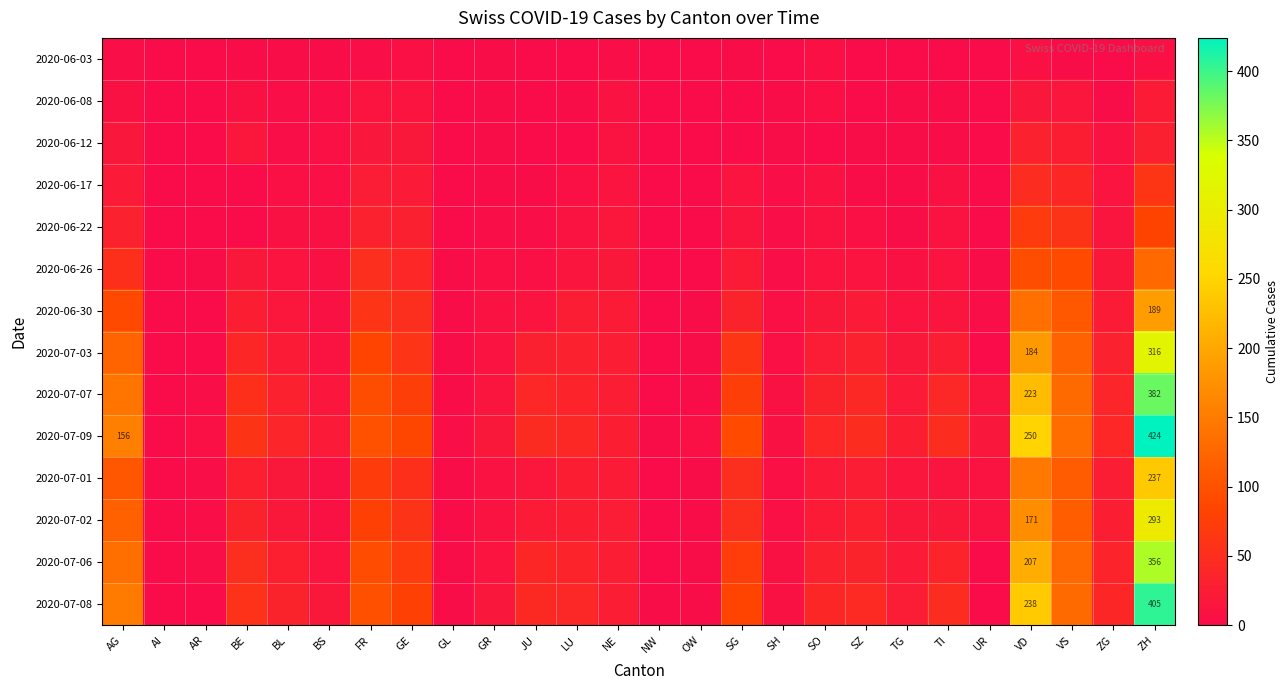

At how many categories does at least one series exceed 365?

1